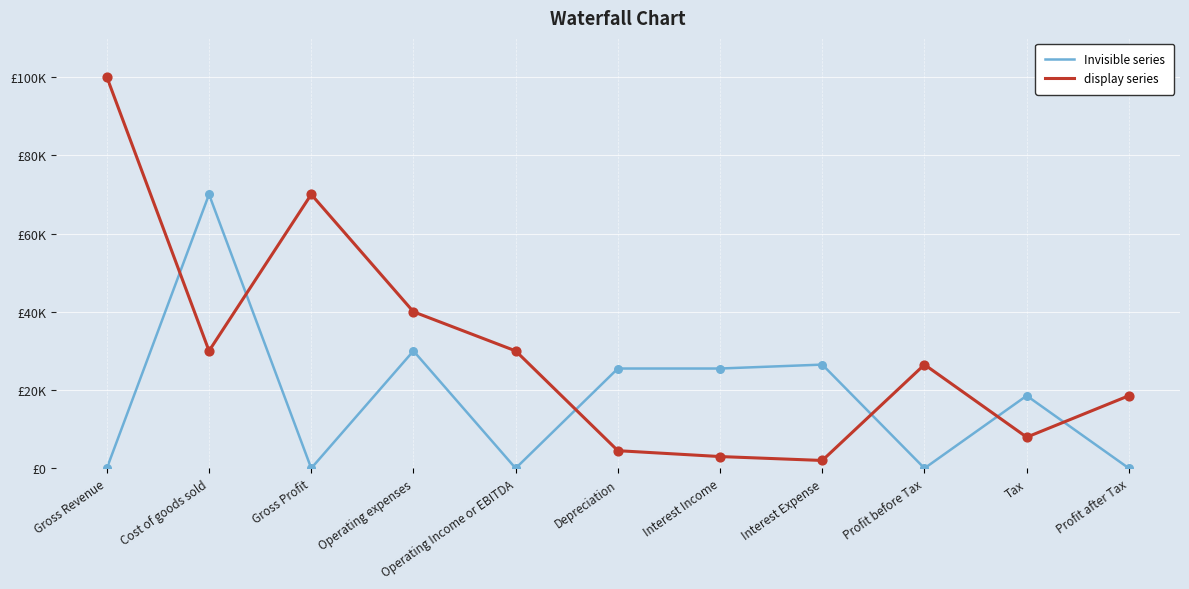

Which series has the largest total across all categories?

display series